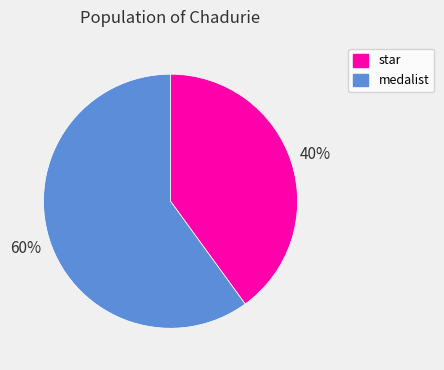

How many segments does this pie chart have?

2